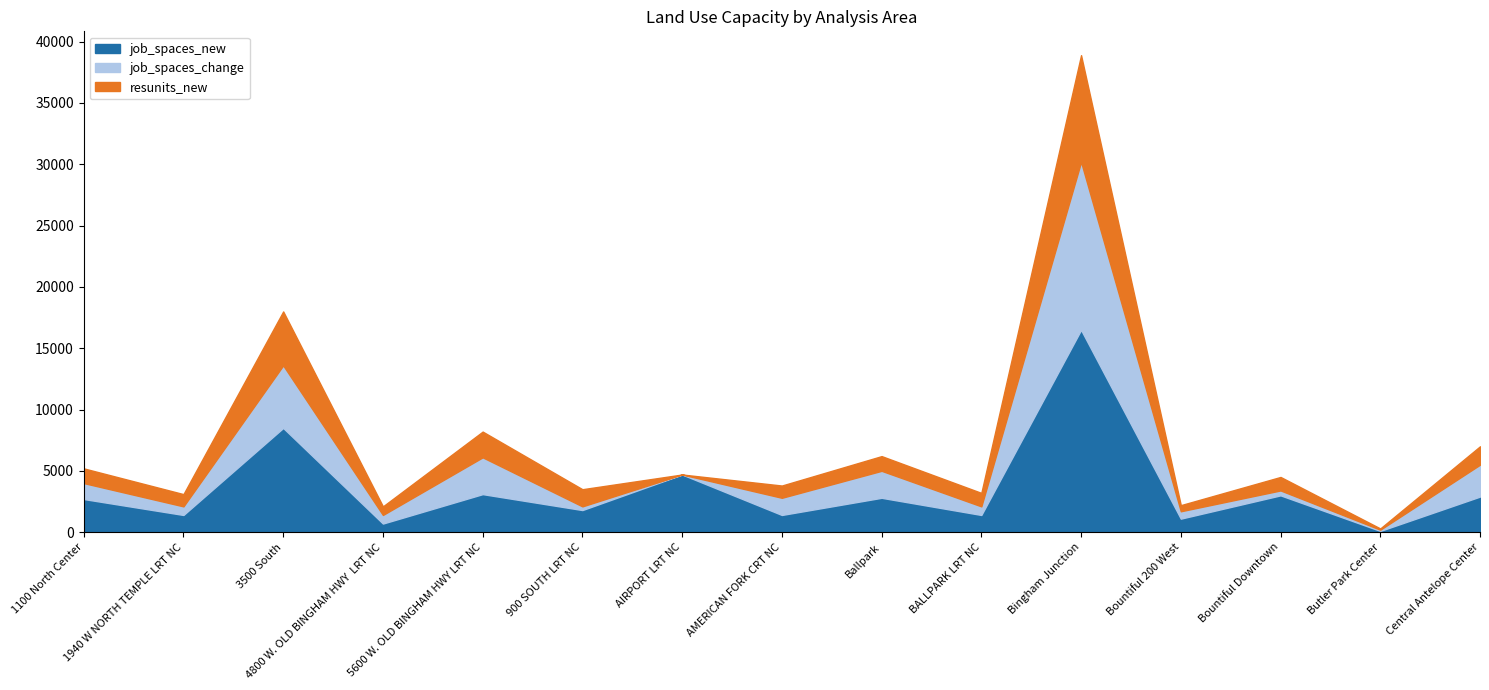

True or false: job_spaces_change has more than 0 interior local peaks.

True